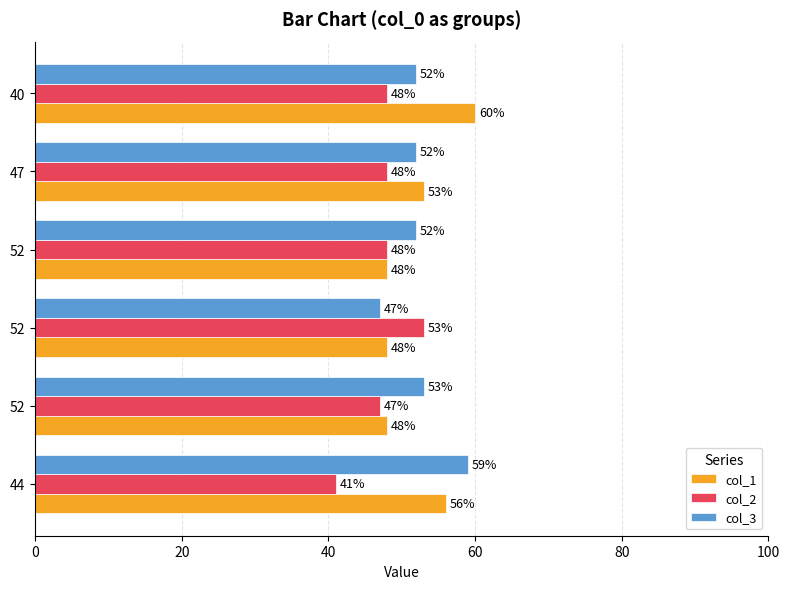

What is the minimum value for col_3?

47